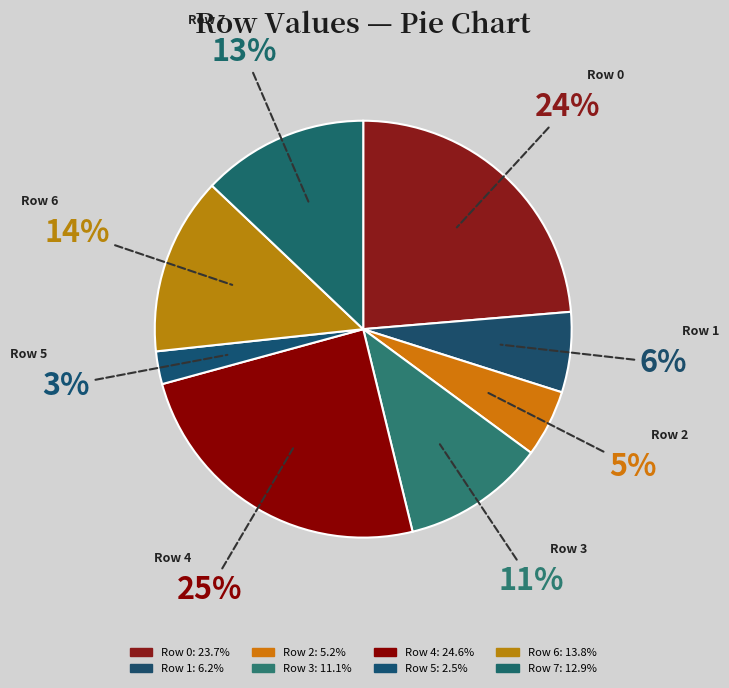

To the nearest percent, what is the difference between the largest and smallest slice percentages?

22%